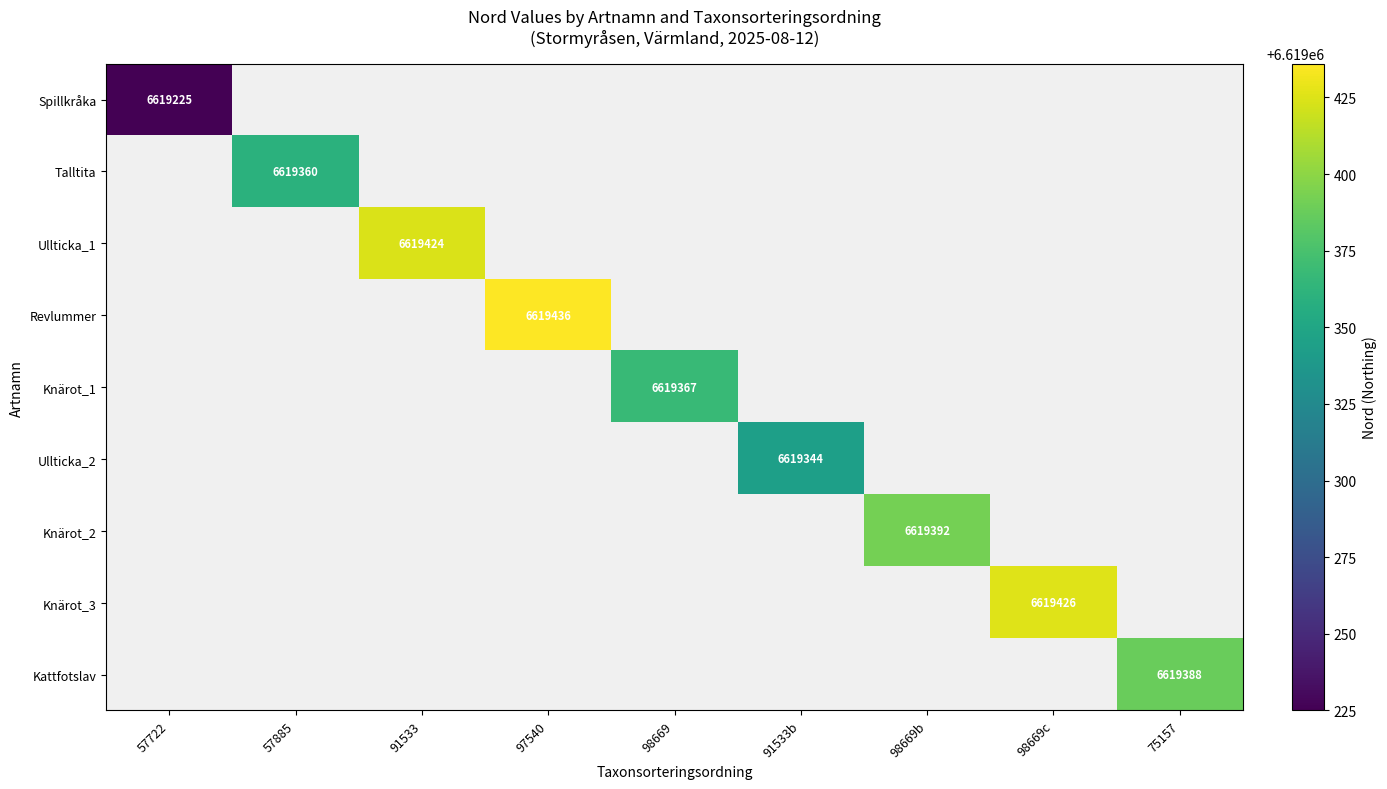

The Talltita series shows 11632836 at 57885. True or false?

False